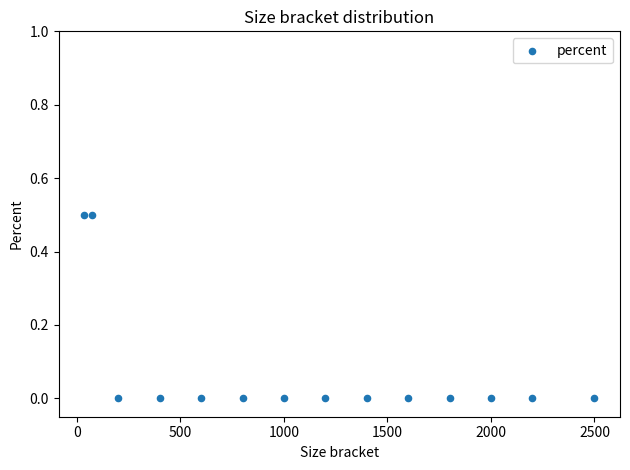

What is the range of Y values (max minus min)?

0.5